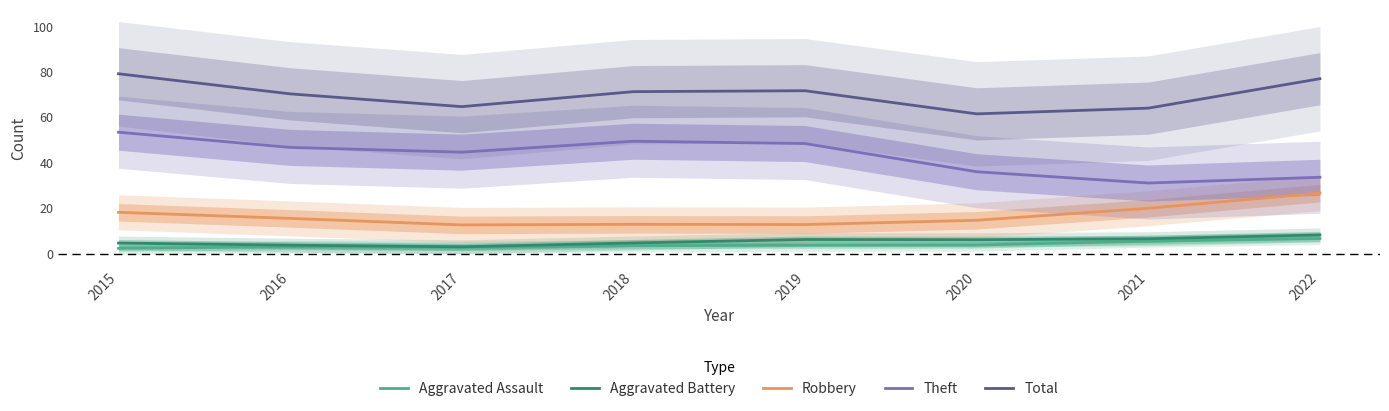

What is the smallest value displayed?

2.4